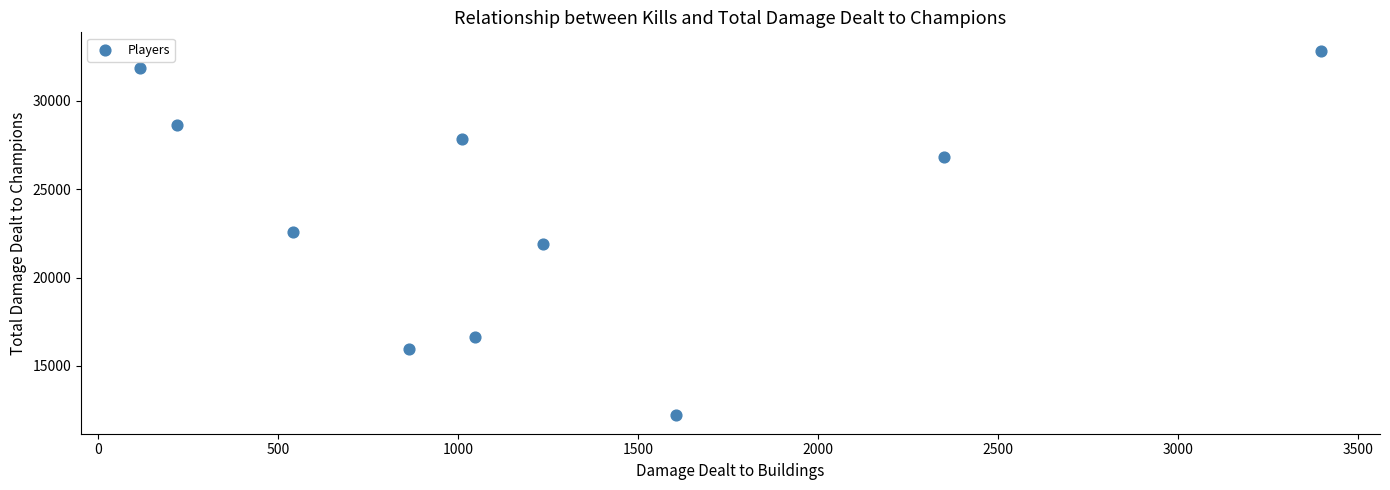

What is the average X value?

1239